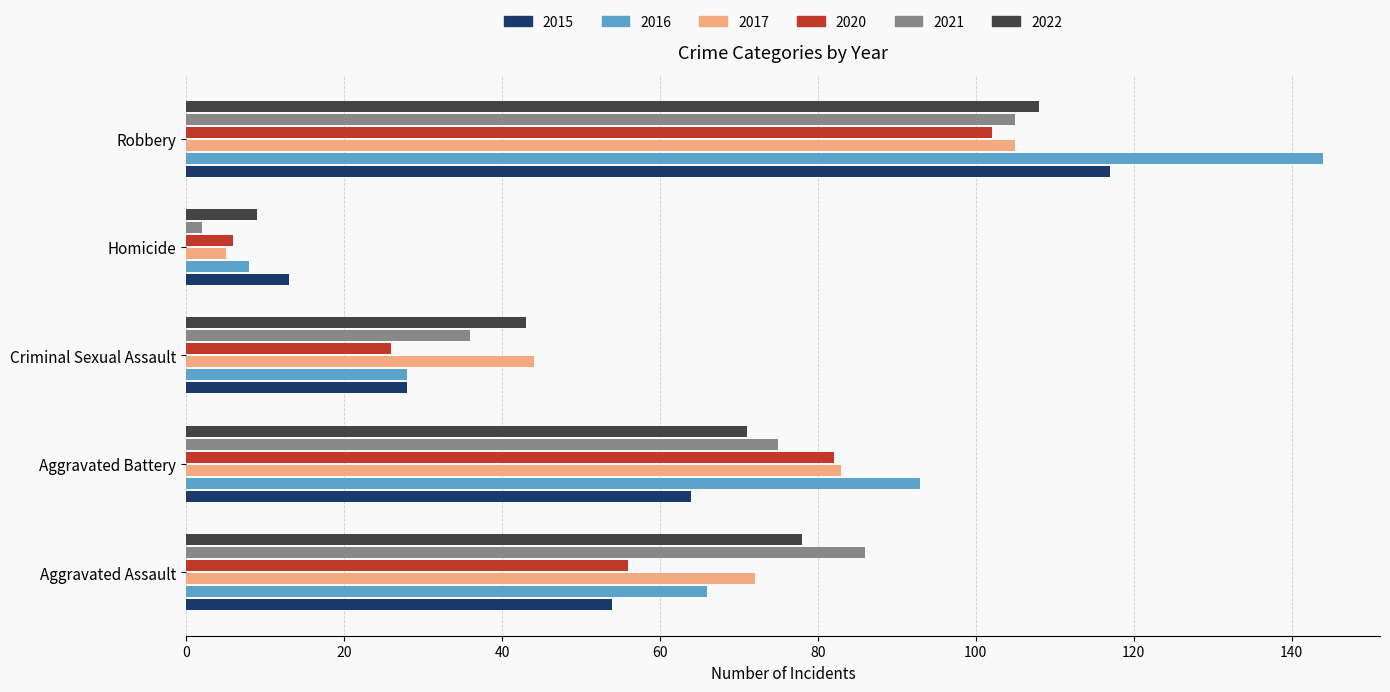

What is the maximum value shown in the chart?

144